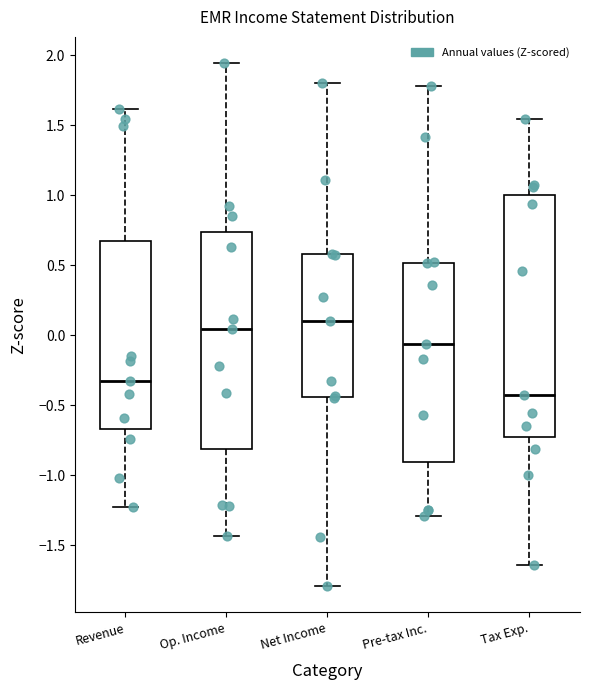

Which box has the lowest median line?

Tax Exp.